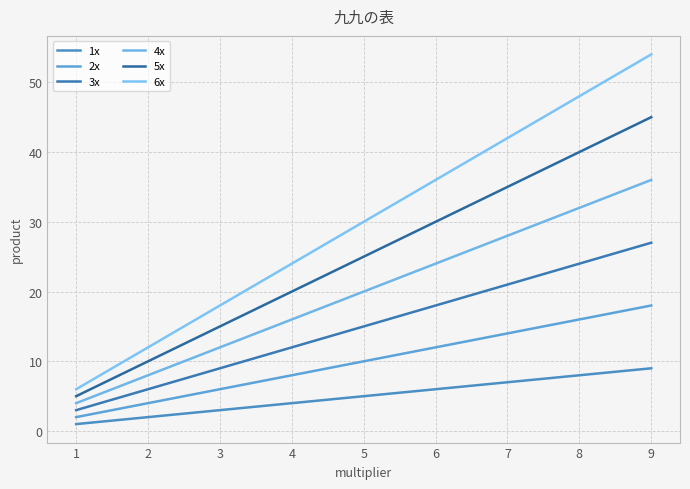

Rank the categories by 6x value from lowest to highest.

1, 2, 3, 4, 5, 6, 7, 8, 9